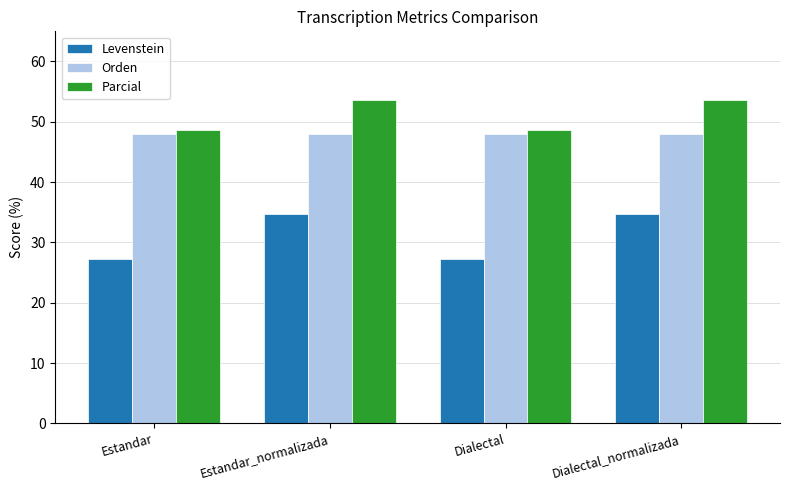

Read the Parcial value at Dialectal.

48.7